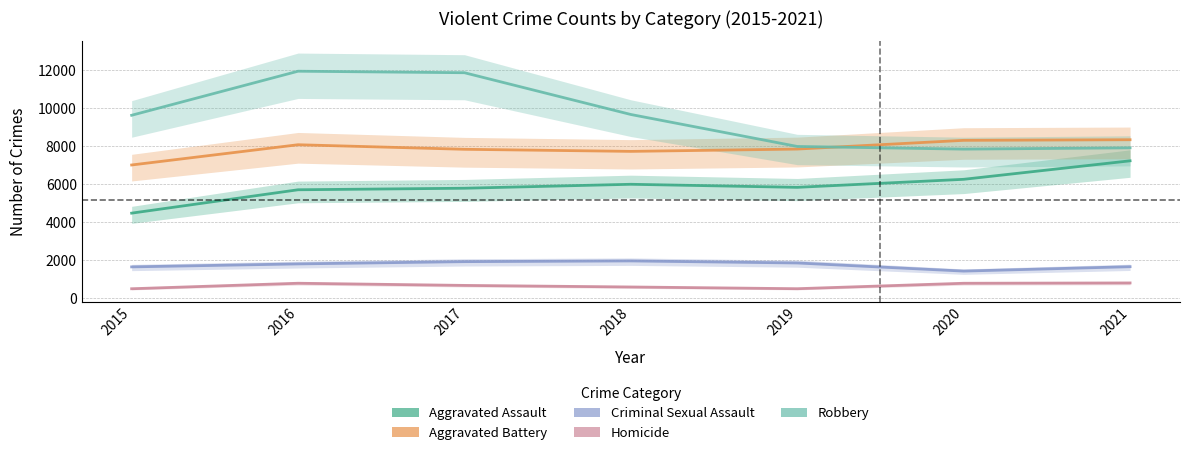

What is the value of the Criminal Sexual Assault point at the 1st from the left?

1648